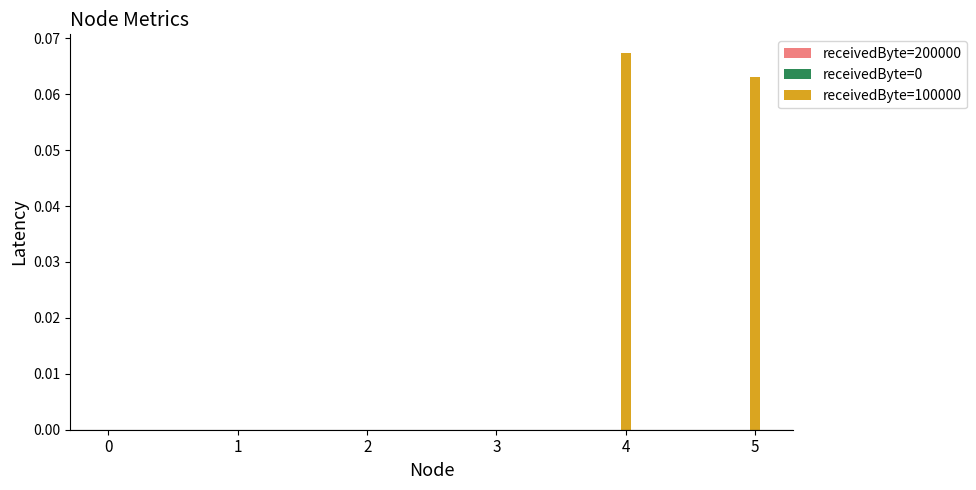

Which category has the highest value across all series?

4